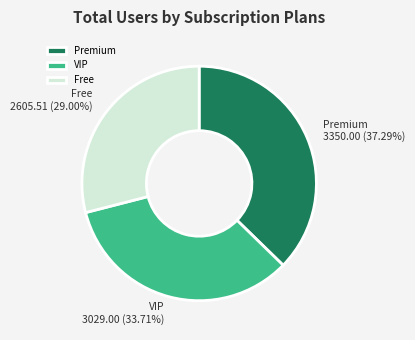

Is there any slice that represents more than half of the pie?

No